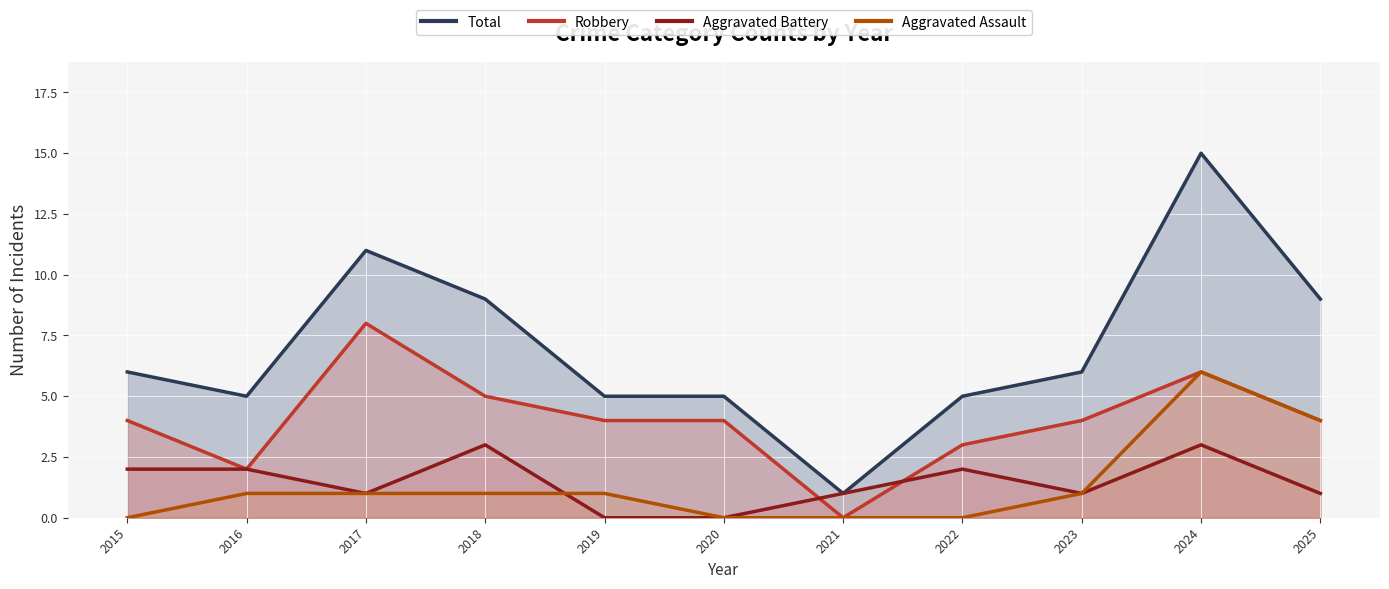

Where is Robbery nearest to the value 4?

2015